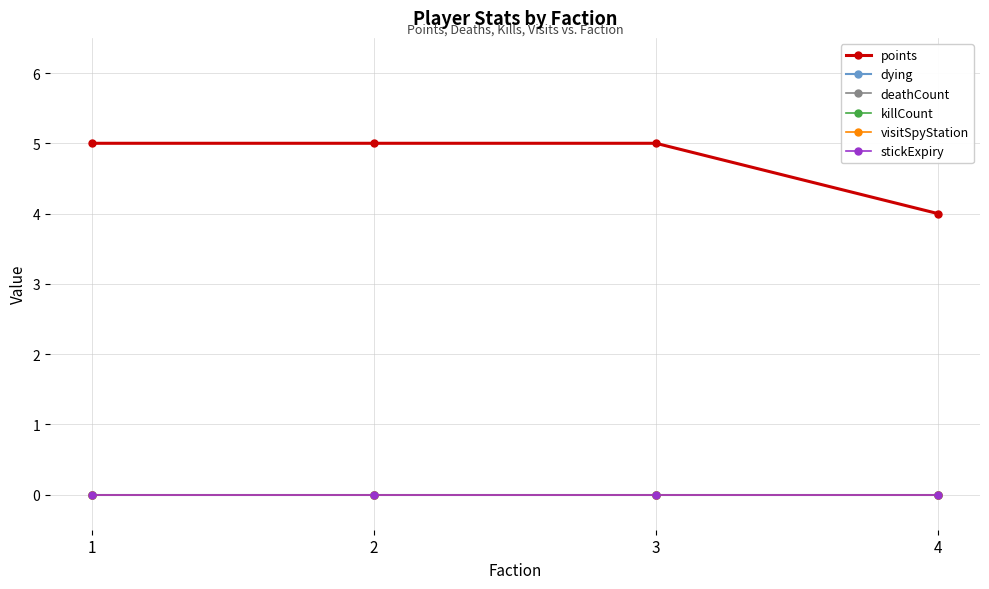

Reading left to right, what are all the values shown in this chart?

points: 5	5	5	4
dying: 0	0	0	0
deathCount: 0	0	0	0
killCount: 0	0	0	0
visitSpyStation: 0	0	0	0
stickExpiry: 0	0	0	0